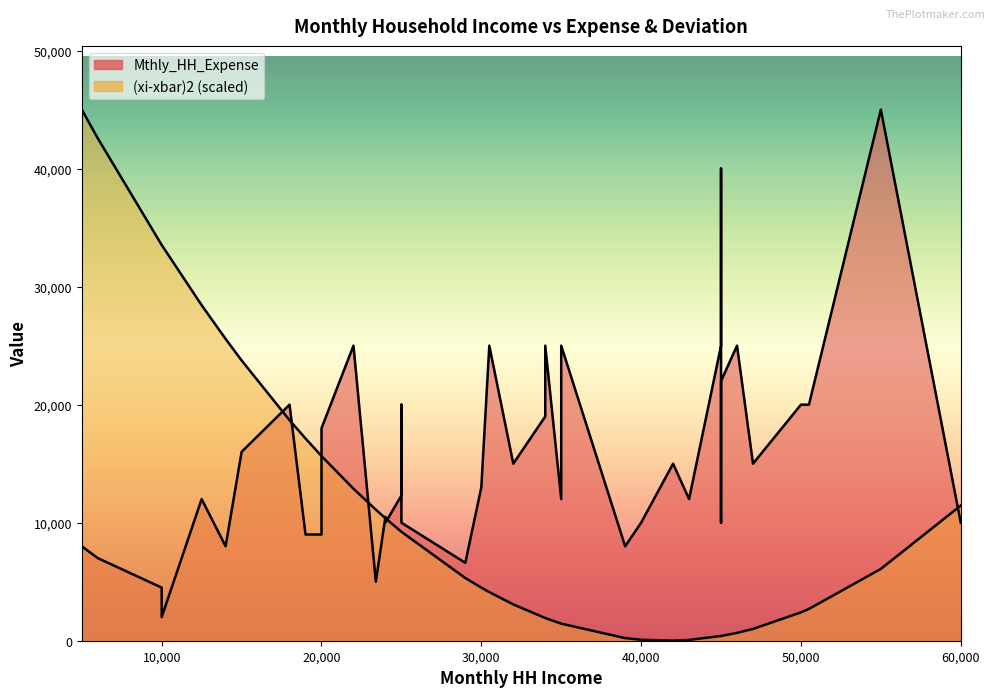

Does the chart have visible grid lines?

No